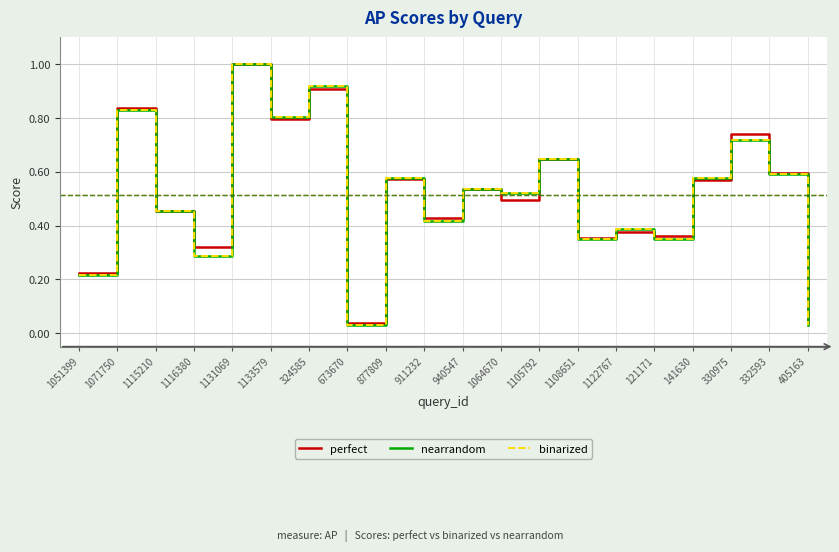

Is it true that binarized equals 0.6 at 121171?

False